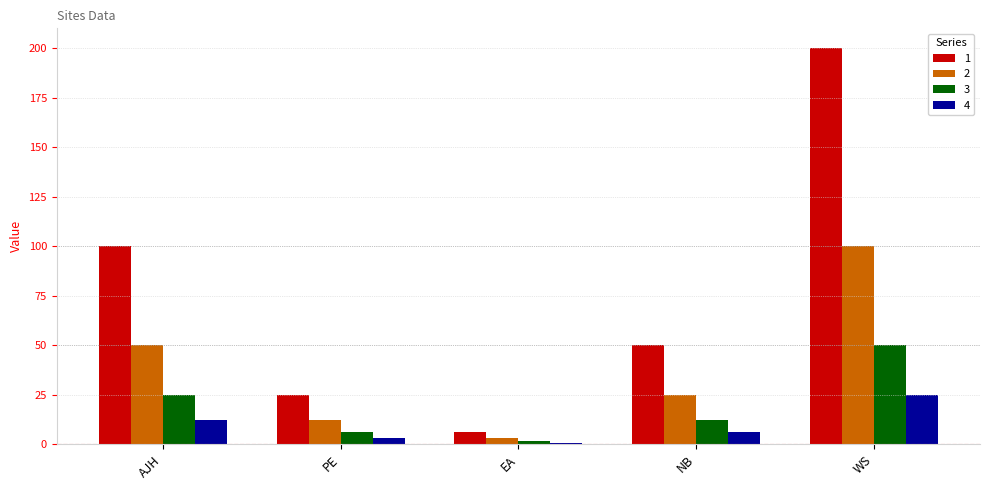

What is the sum of all 4 values?

47.7